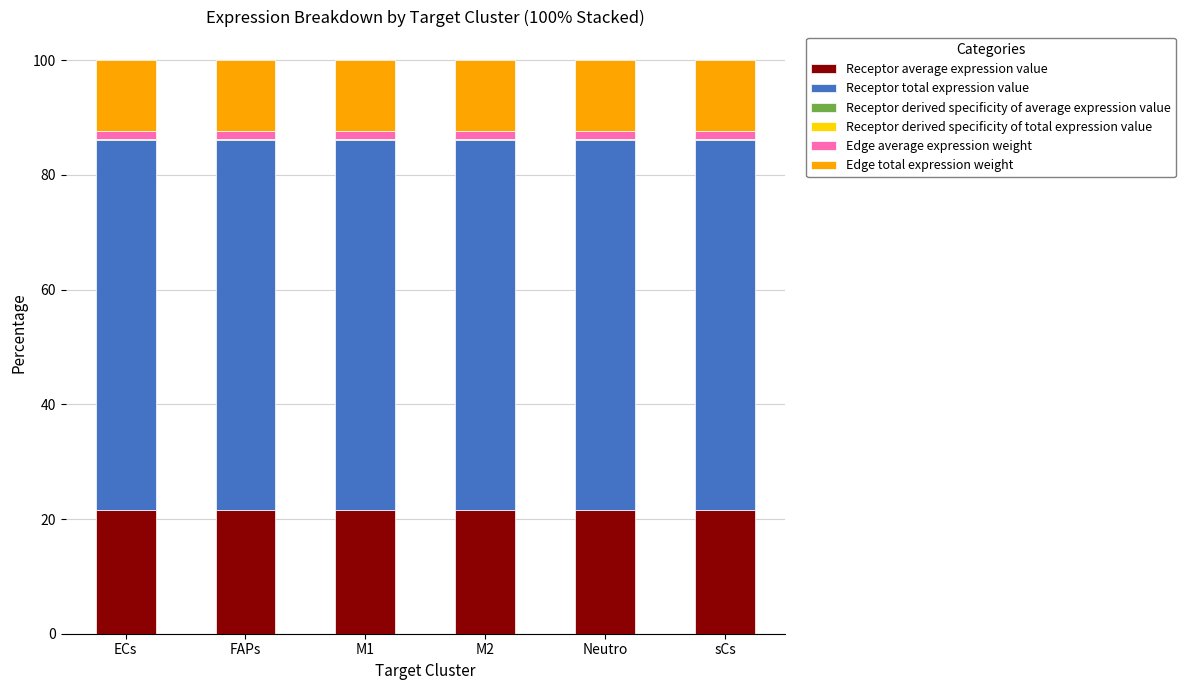

How many categories are shown in the chart?

6